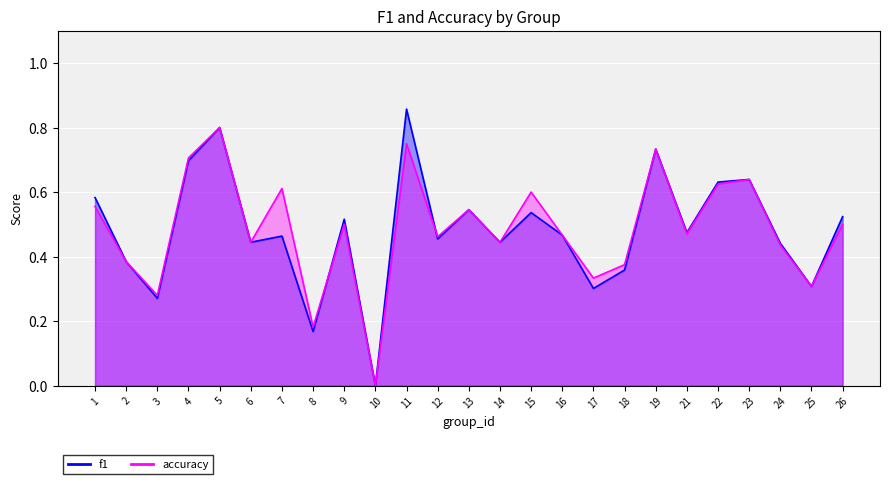

What is the value of the accuracy point at the 9th from the left?

0.5